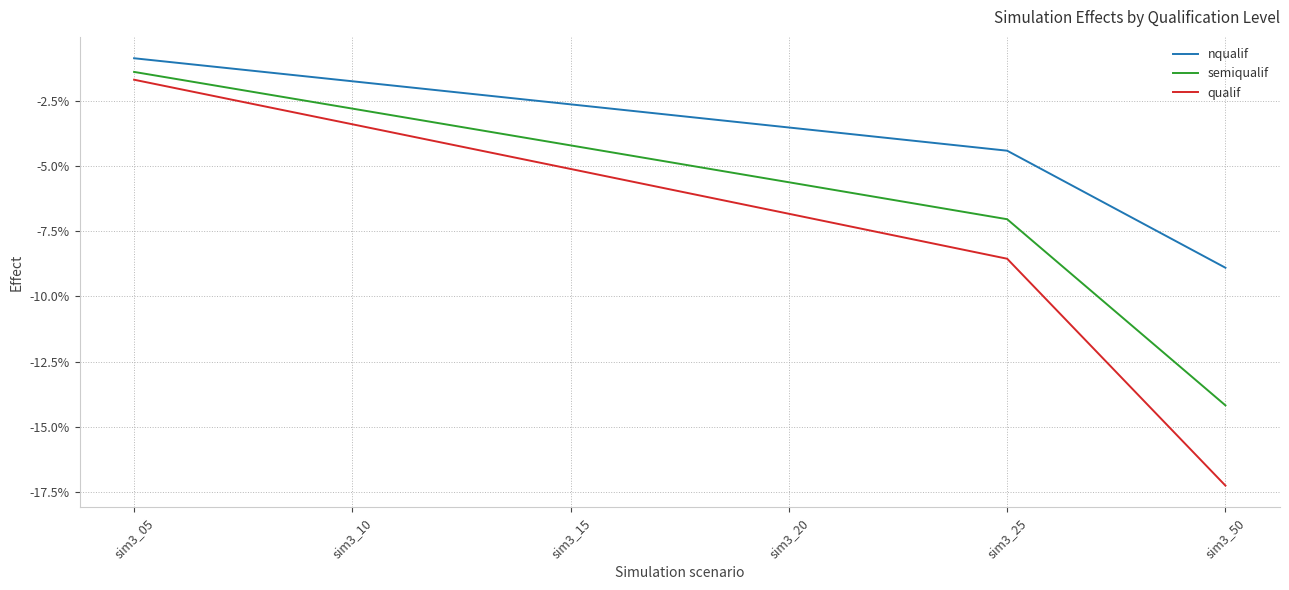

At which label is semiqualif closest to 0?

sim3_05